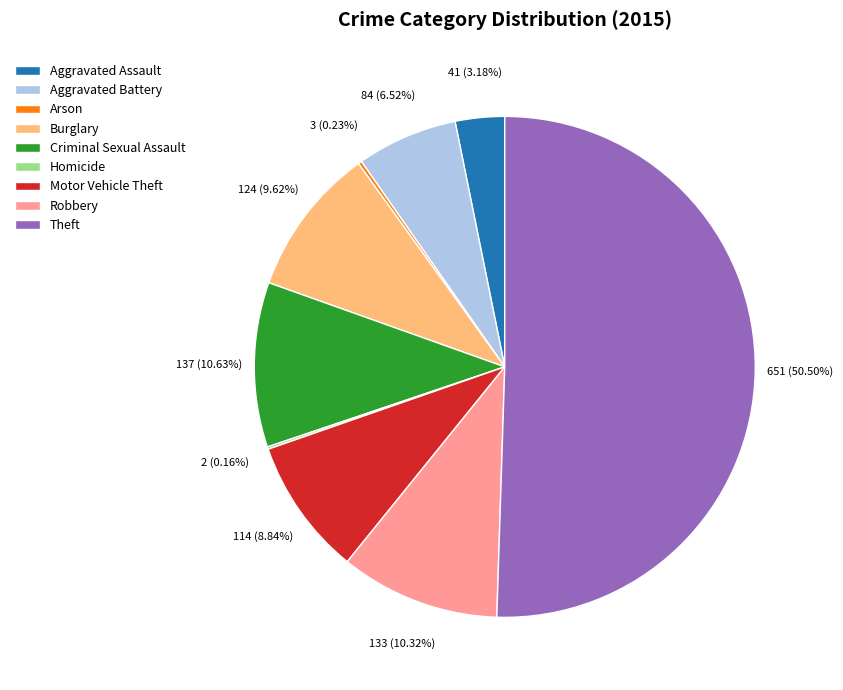

Is it true that Robbery is 10% of the pie?

True